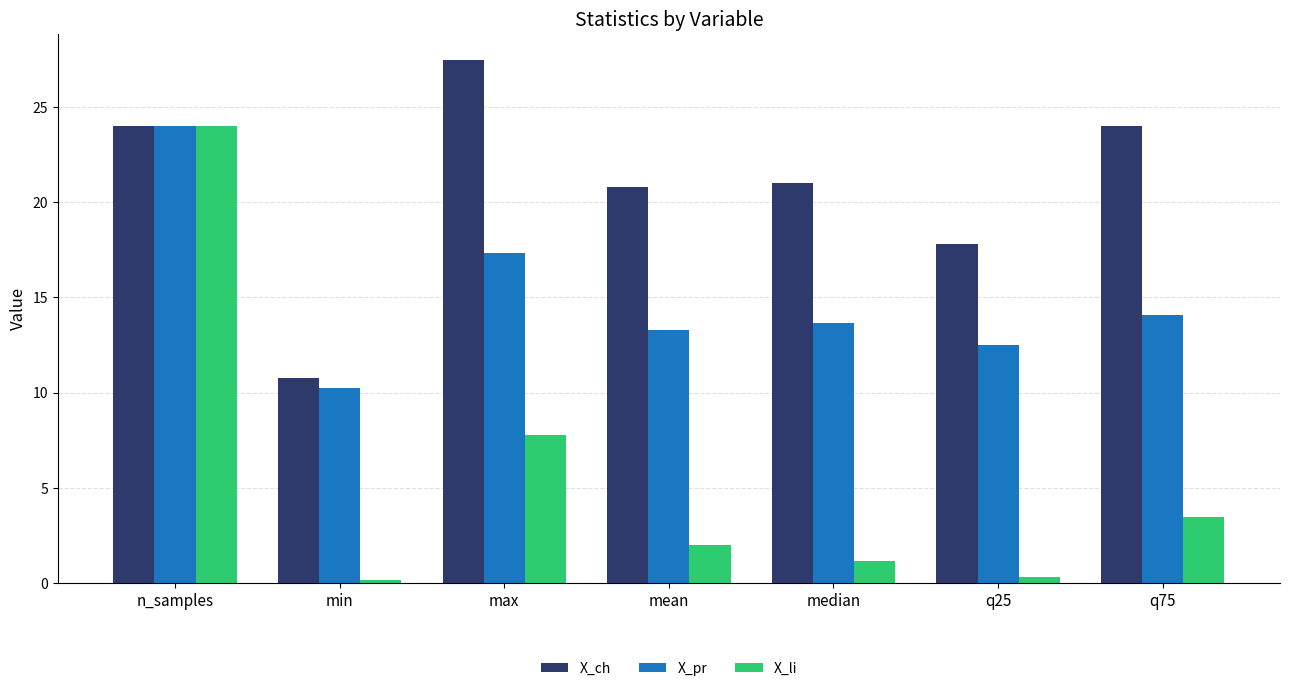

Are the bars horizontal?

No